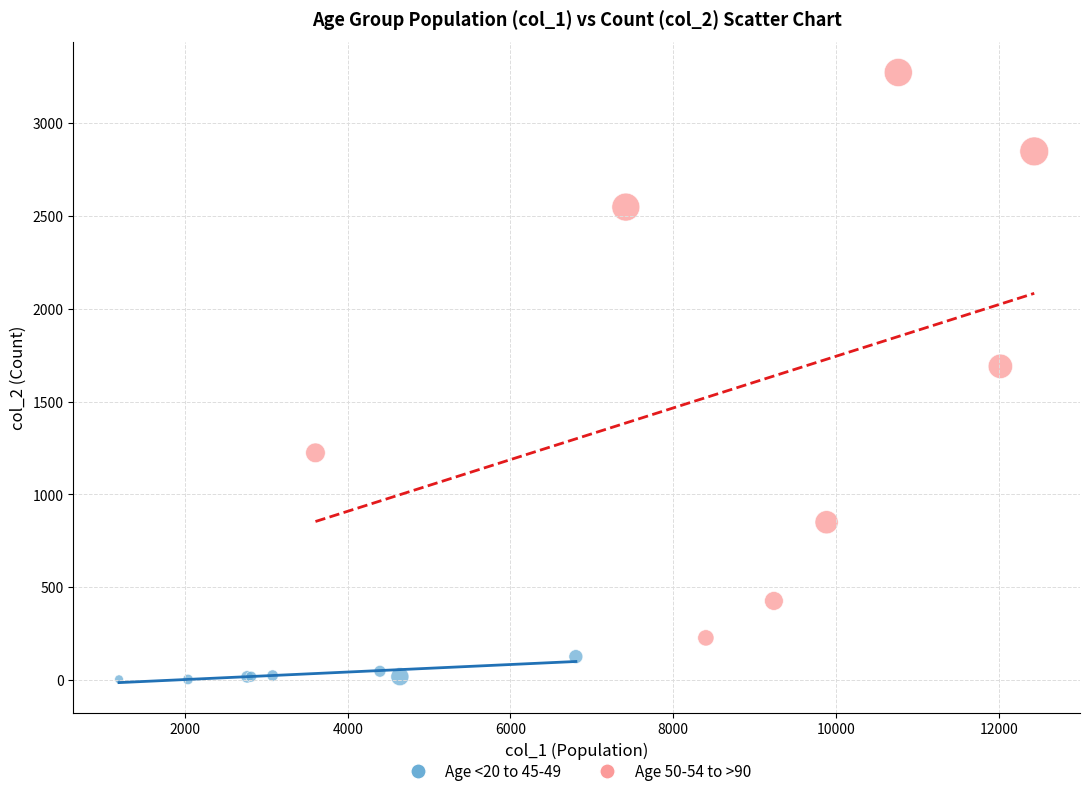

Which series has the widest spread of Y values?

Age 50-54 to >90